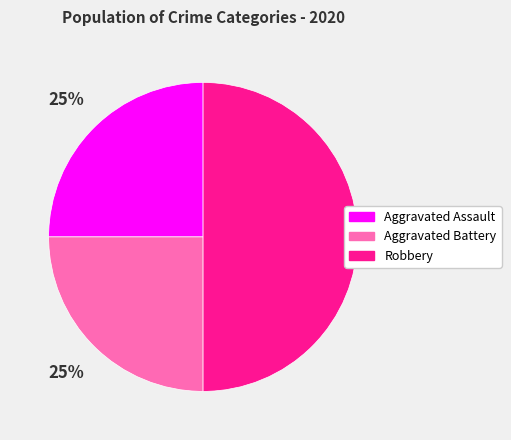

Is the sum of Aggravated Battery and Robbery greater than half?

Yes